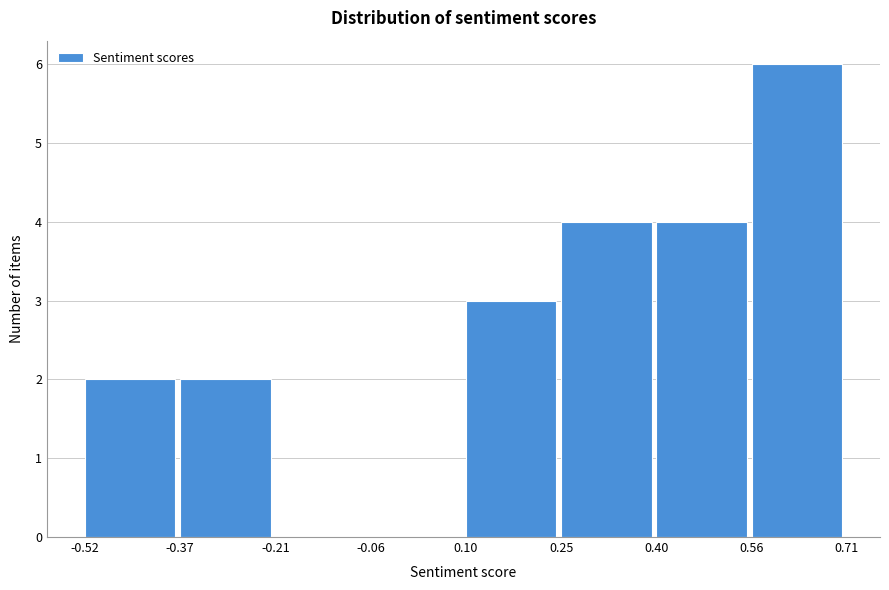

Over which range of the x-axis is the bar tallest?

0.56 to 0.71